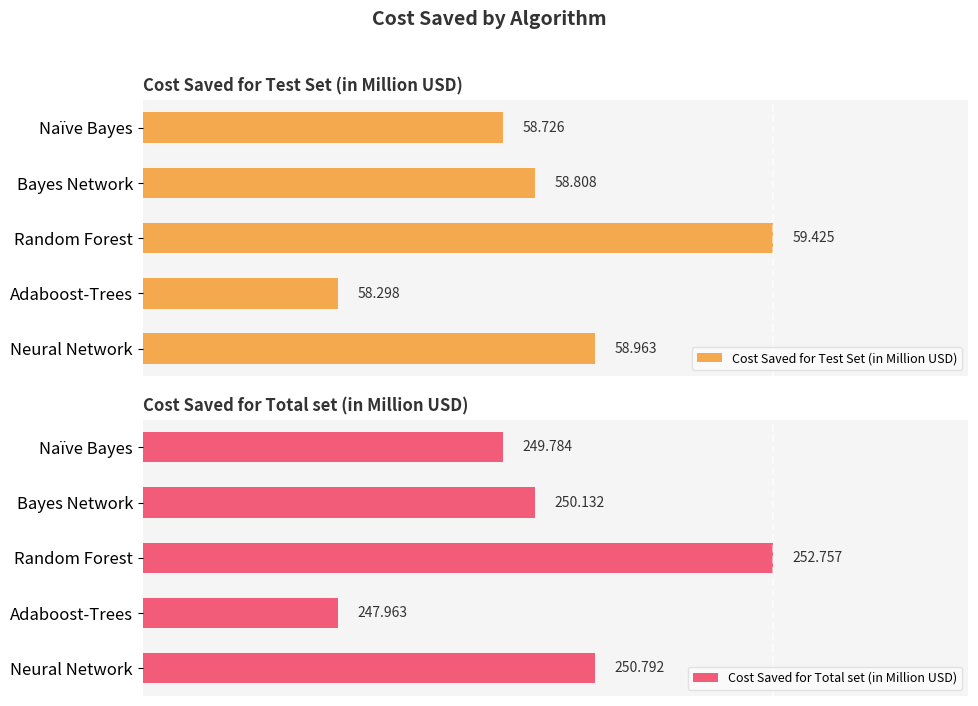

Rank the series at 4 from highest to lowest value.

Cost Saved for Total set (in Million USD), Cost Saved for Test Set (in Million USD)